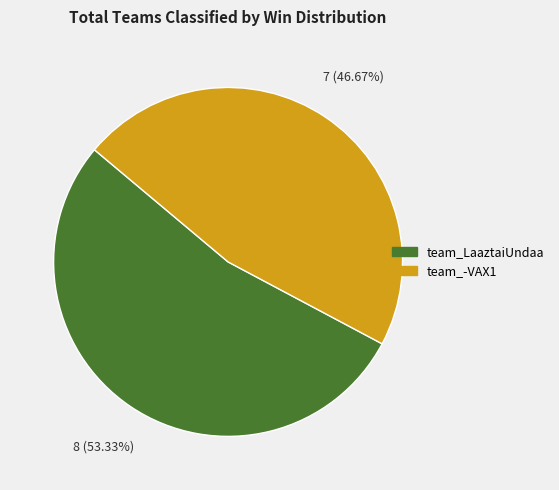

What percentage is the team_-VAX1 slice, to the nearest percent?

47%